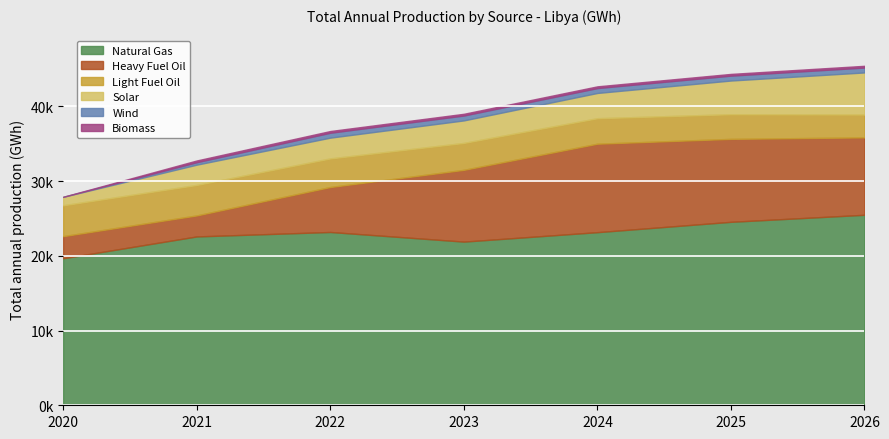

Rank the series by their maximum value, from lowest to highest.

Biomass, Wind, Light Fuel Oil, Solar, Heavy Fuel Oil, Natural Gas